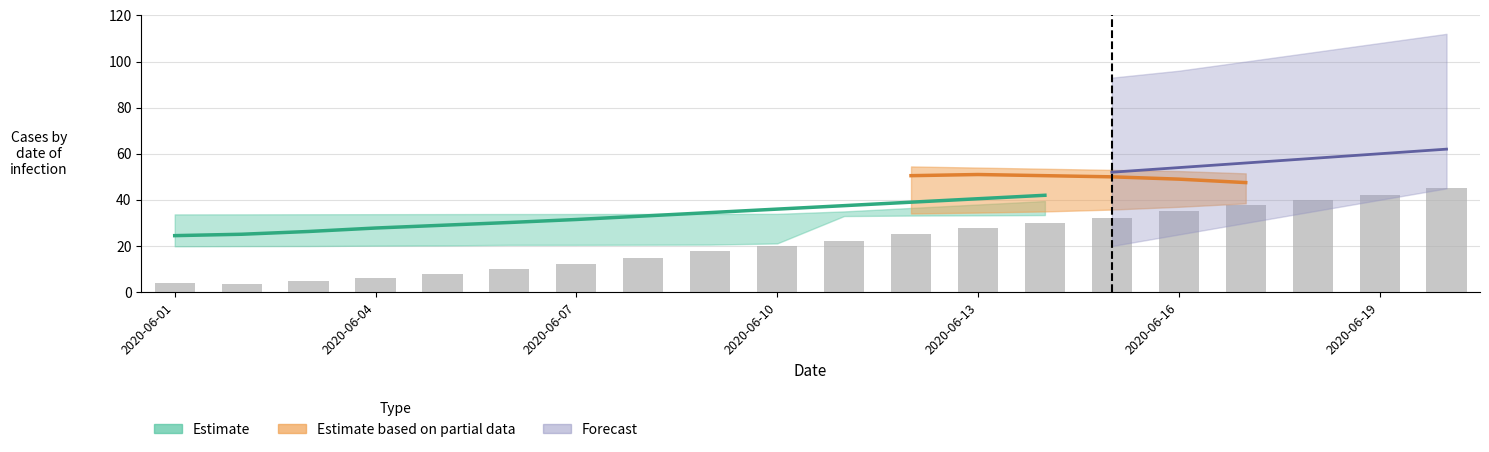

What is the value of the 11th bar from the left?

22.0